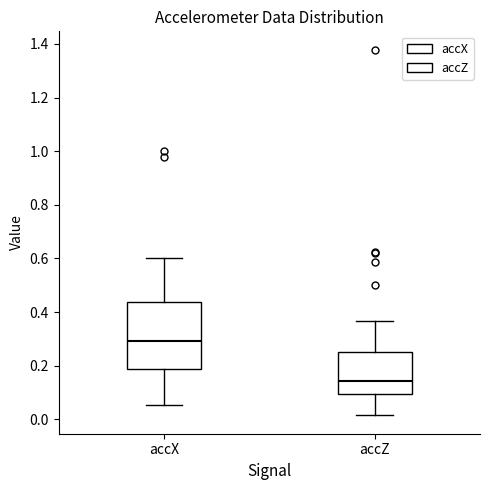

Where does the median line of the box for accX sit on the y-axis? The values are not printed on the chart, so give them approximately, as read against the axis.

0.30